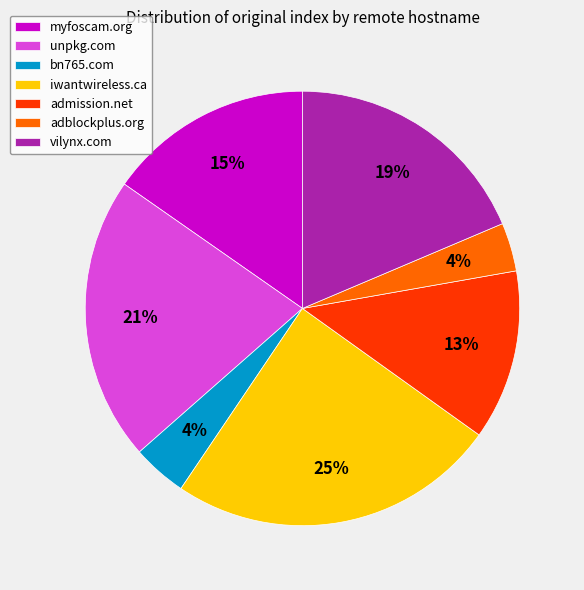

Between admission.net and bn765.com, which is larger?

admission.net